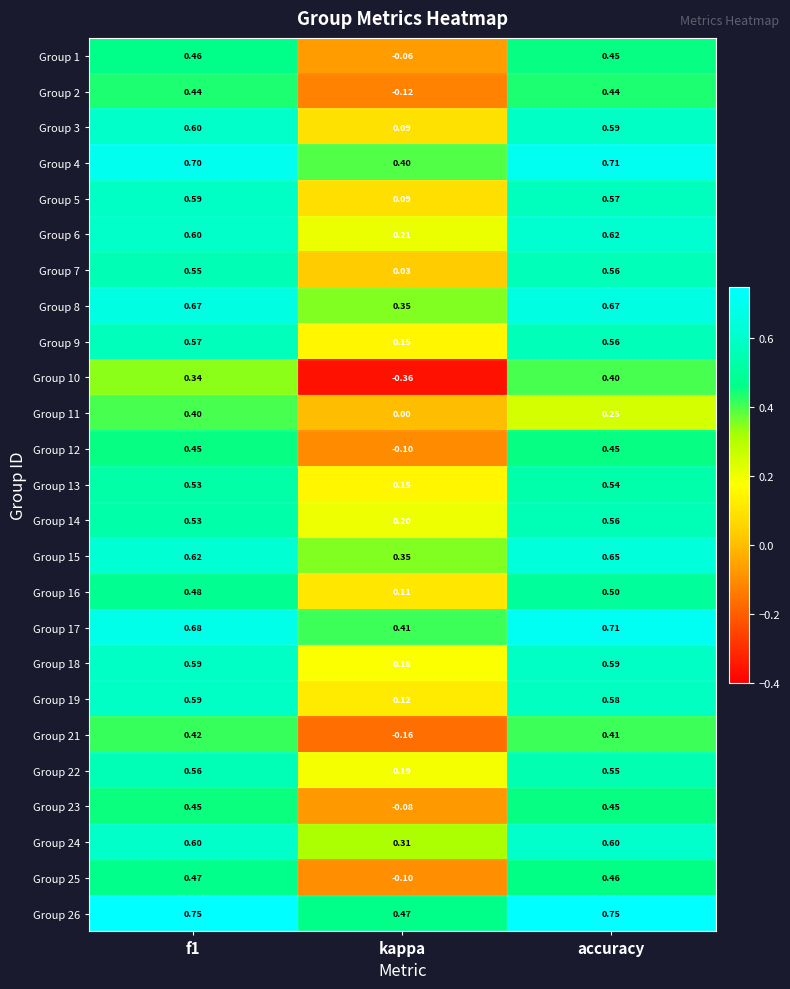

At which category is the sum across all series the highest?

f1